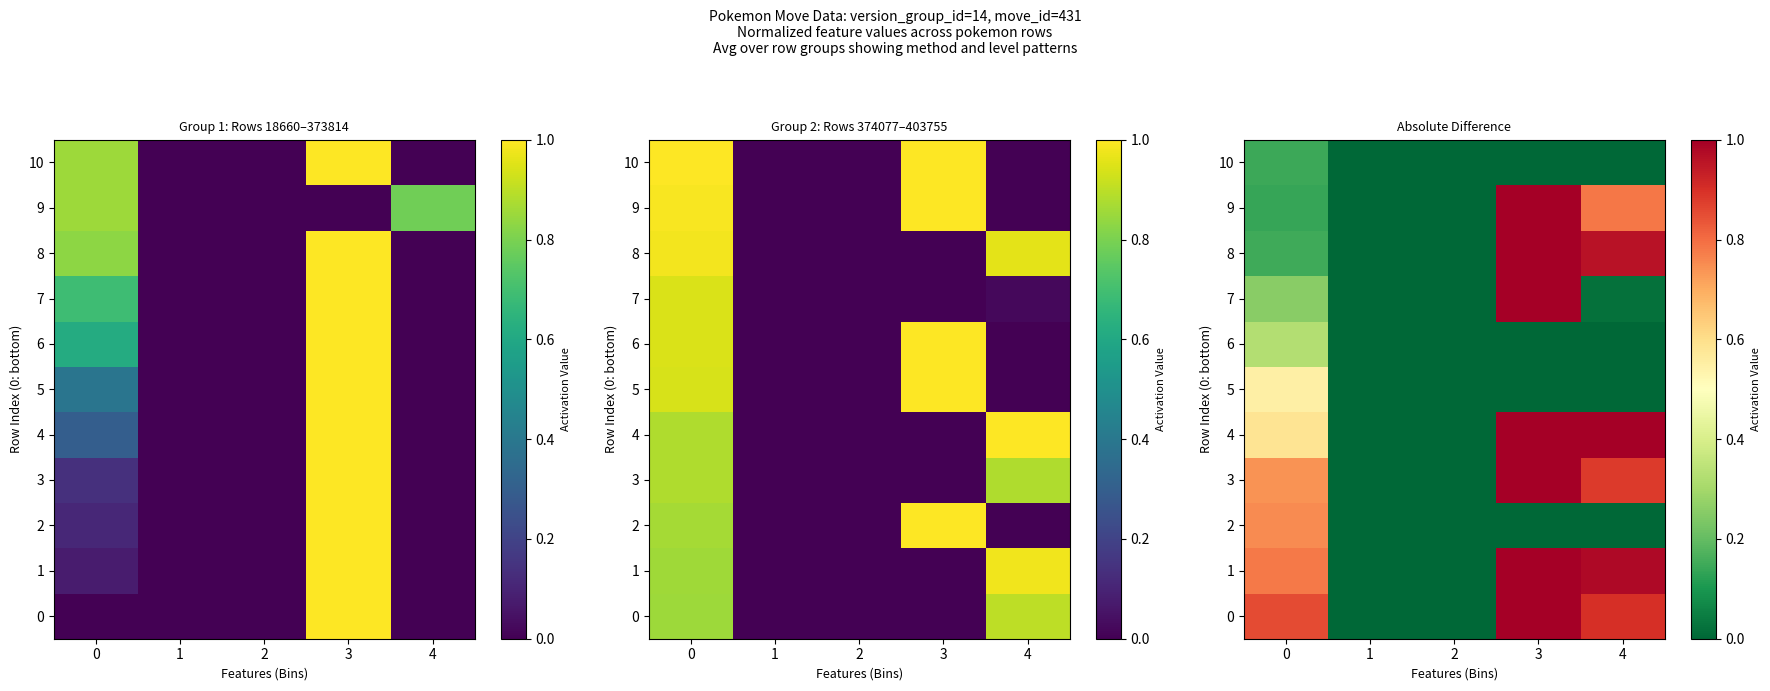

Rank the series at 2 from lowest to highest value.

0, 1, 2, 3, 4, 5, 6, 7, 8, 9, 10